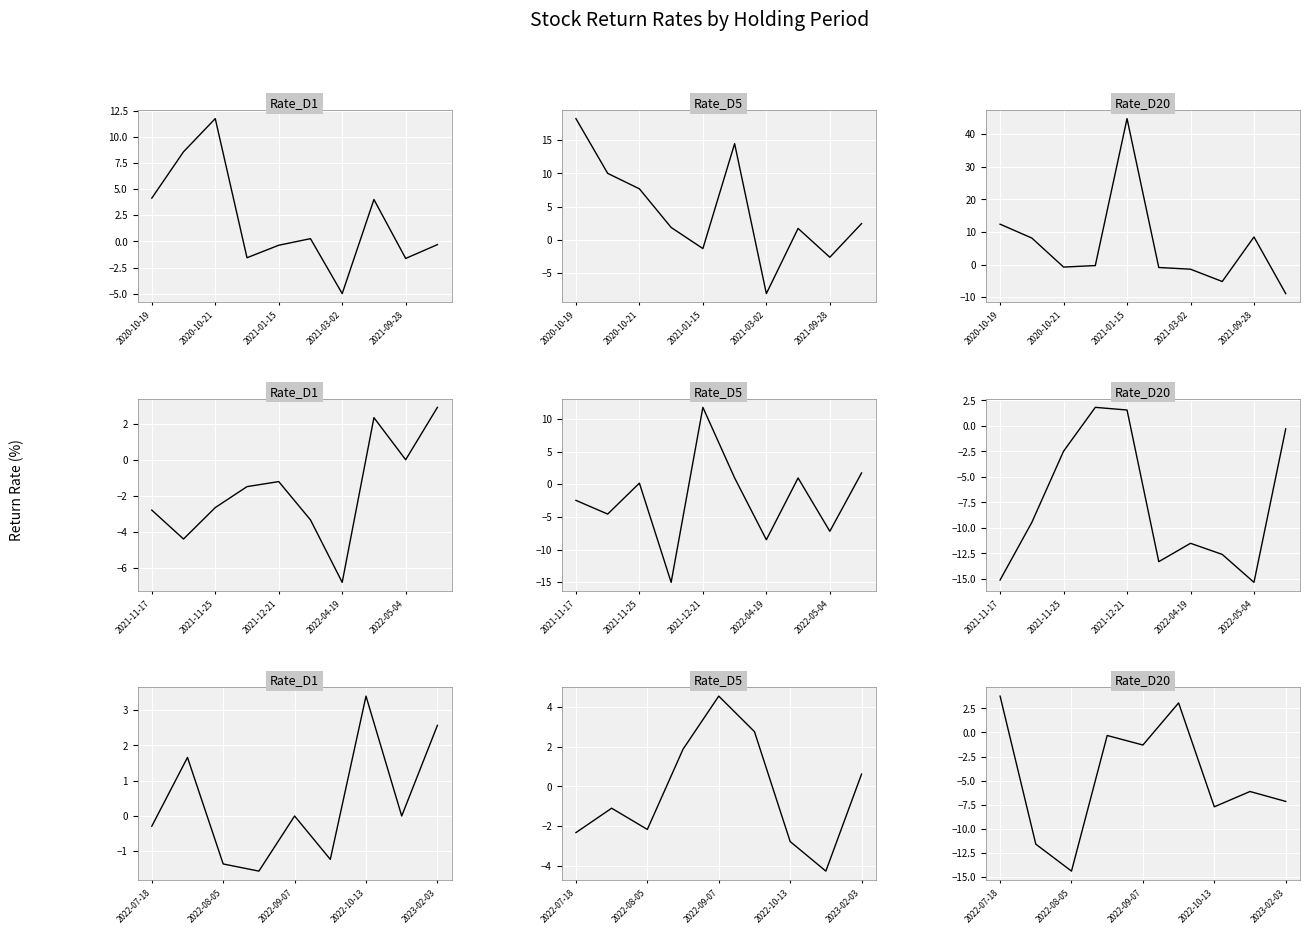

What are all the series names shown in the legend?

Rate_D1, Rate_D5, Rate_D20